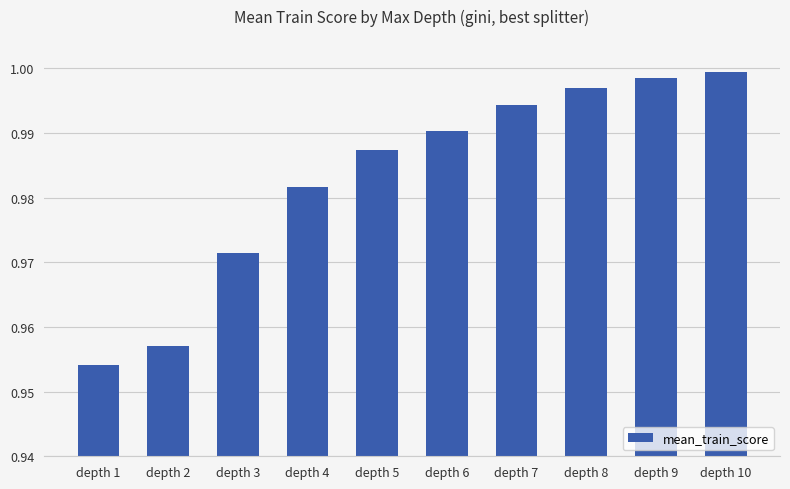

The value at depth 7 is 1.5. True or false?

False